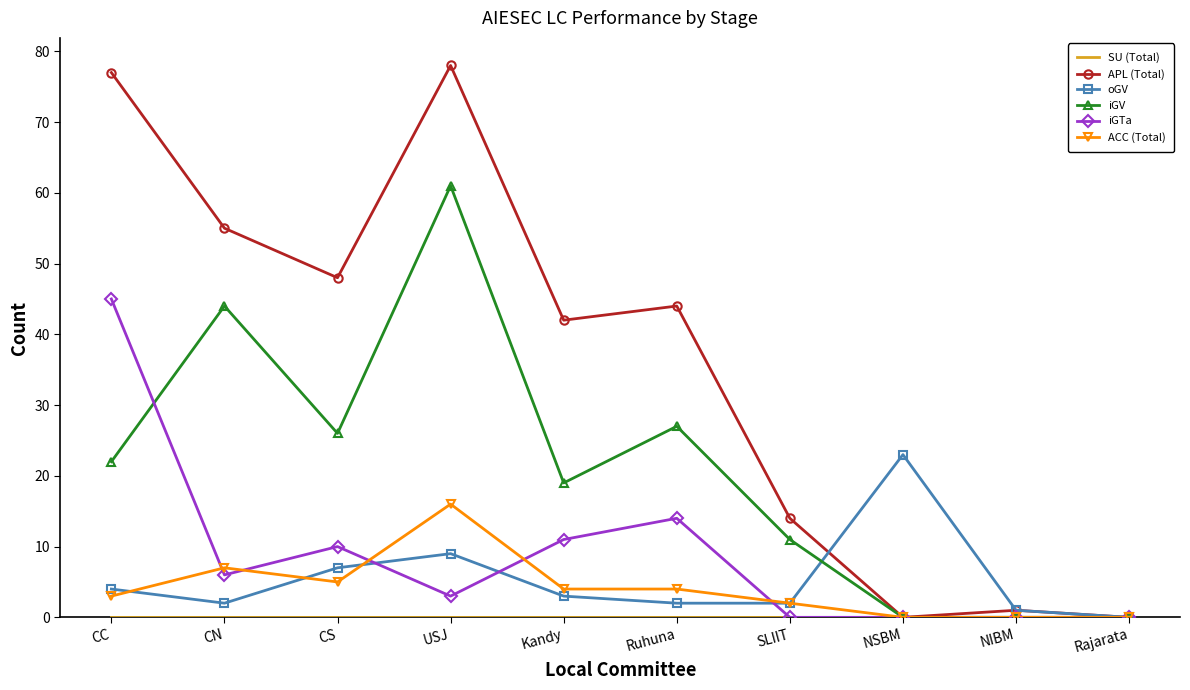

What is the difference between the maximum and second lowest values in the iGTa series?

45